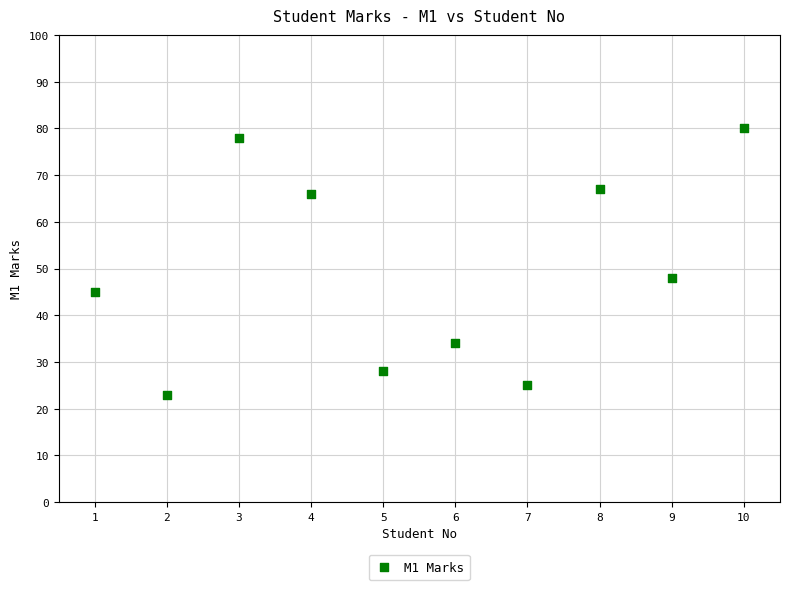

What is the range of Y values (max minus min)?

57